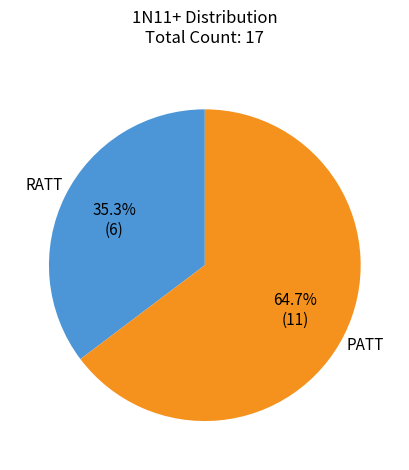

Is there any slice that represents more than half of the pie?

Yes